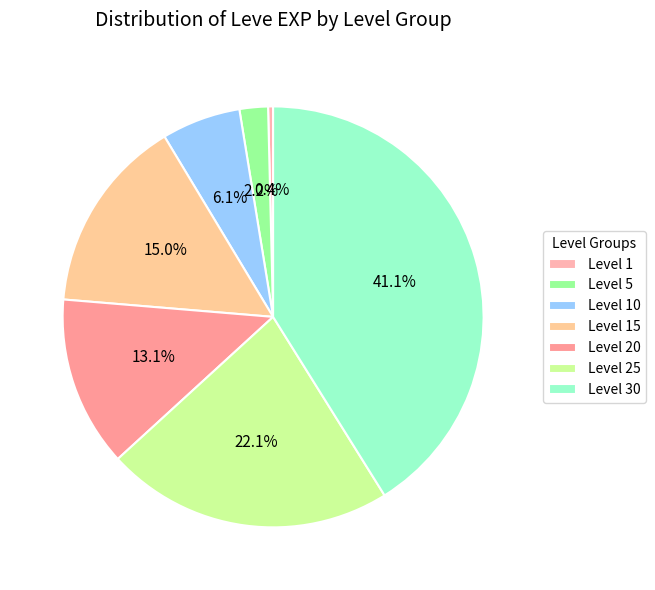

What percentage is the Level 20 slice, to the nearest percent?

13%